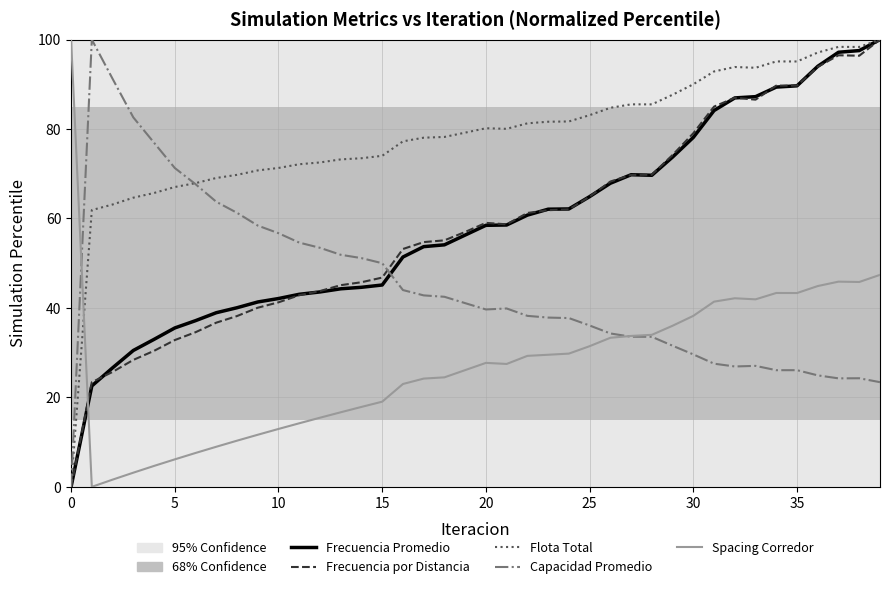

What is the greatest value displayed?

100.0